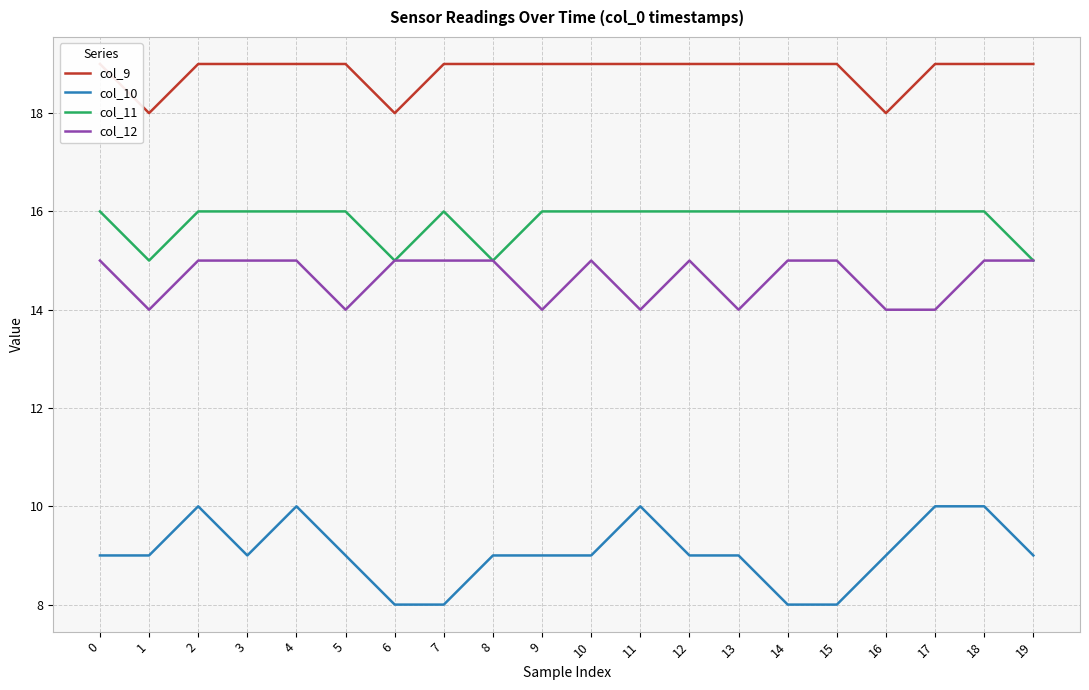

Which series has the largest range (max minus min)?

col_10